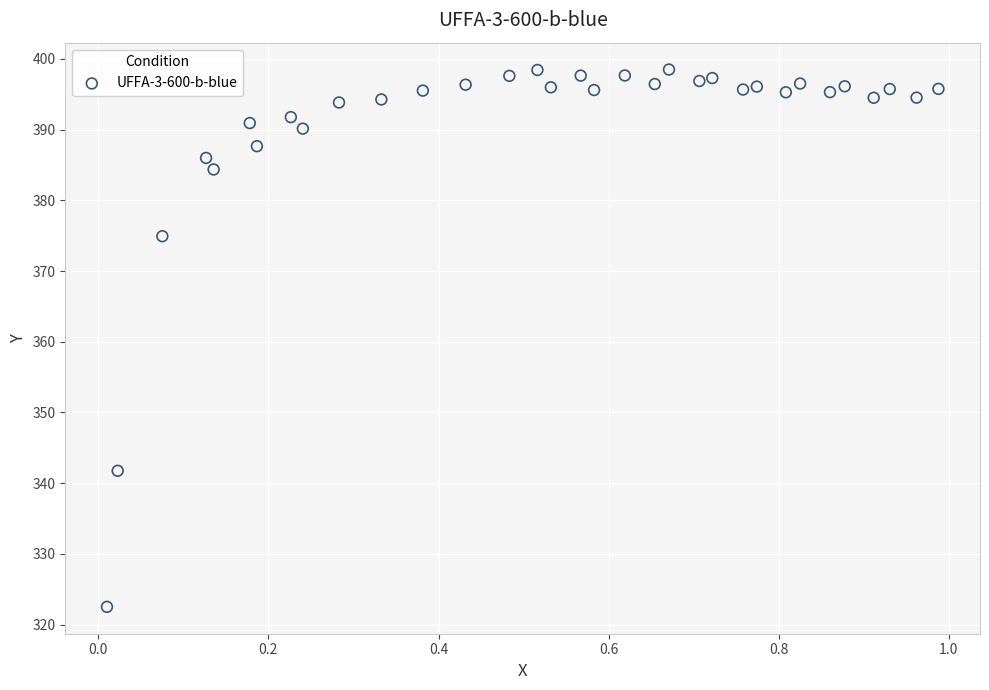

What Y value in the scatter plot is closest to 360?

374.9